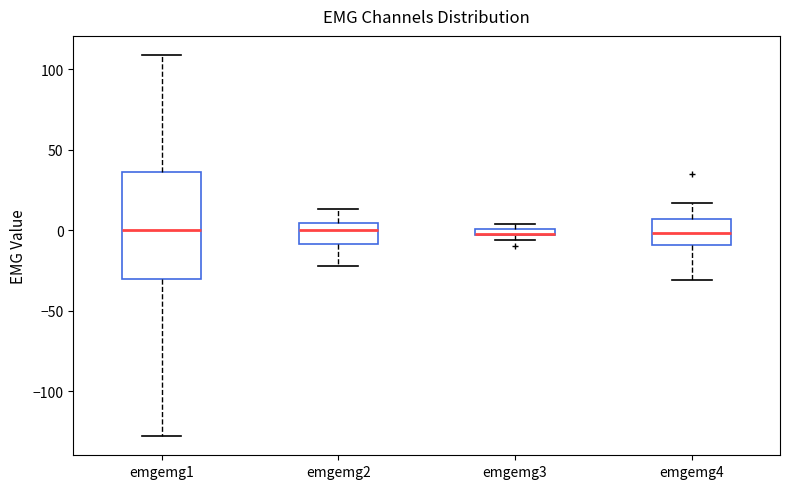

Where does the lower whisker of the box for emgemg1 end on the y-axis? The values are not printed on the chart, so give them approximately, as read against the axis.

-130